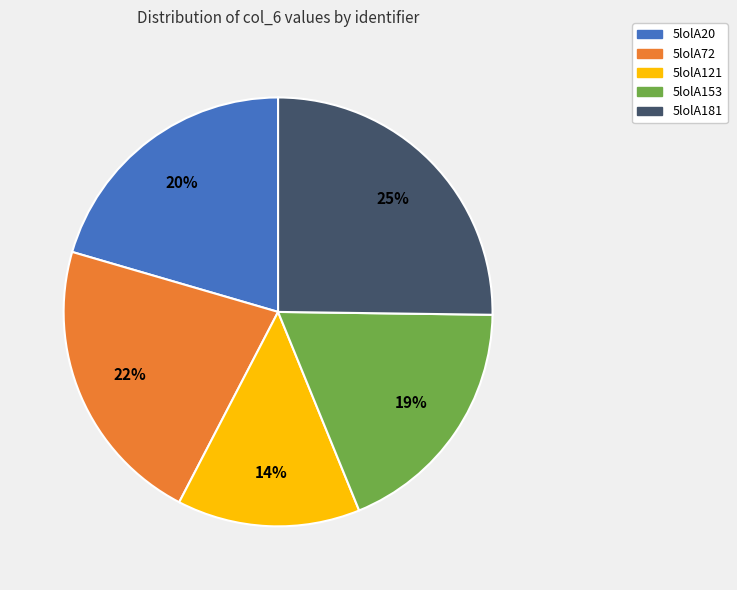

Count the number of slices in the pie.

5